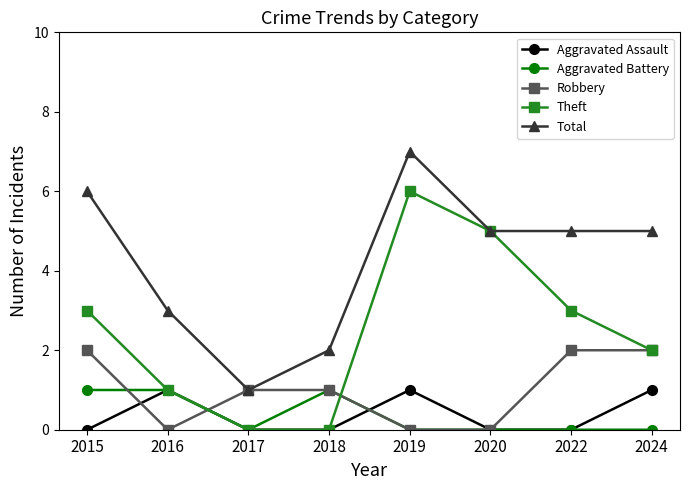

What is the greatest value displayed?

7